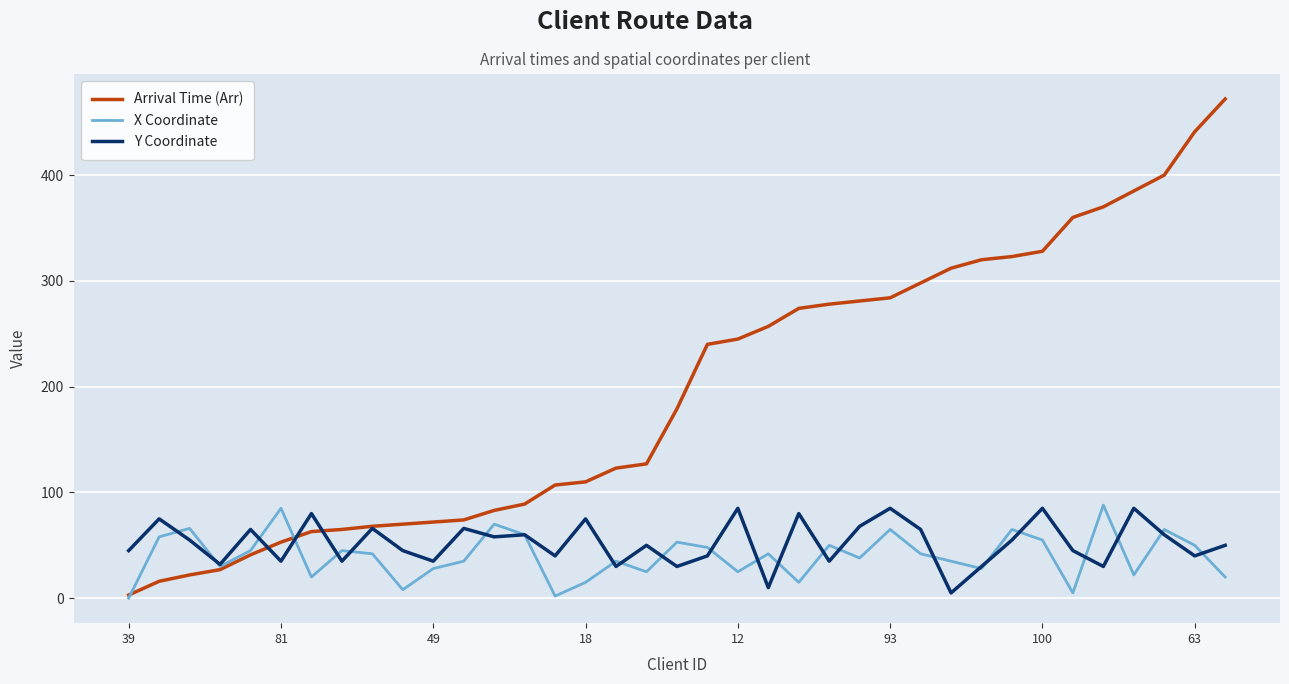

What is the maximum value shown in the chart?

472